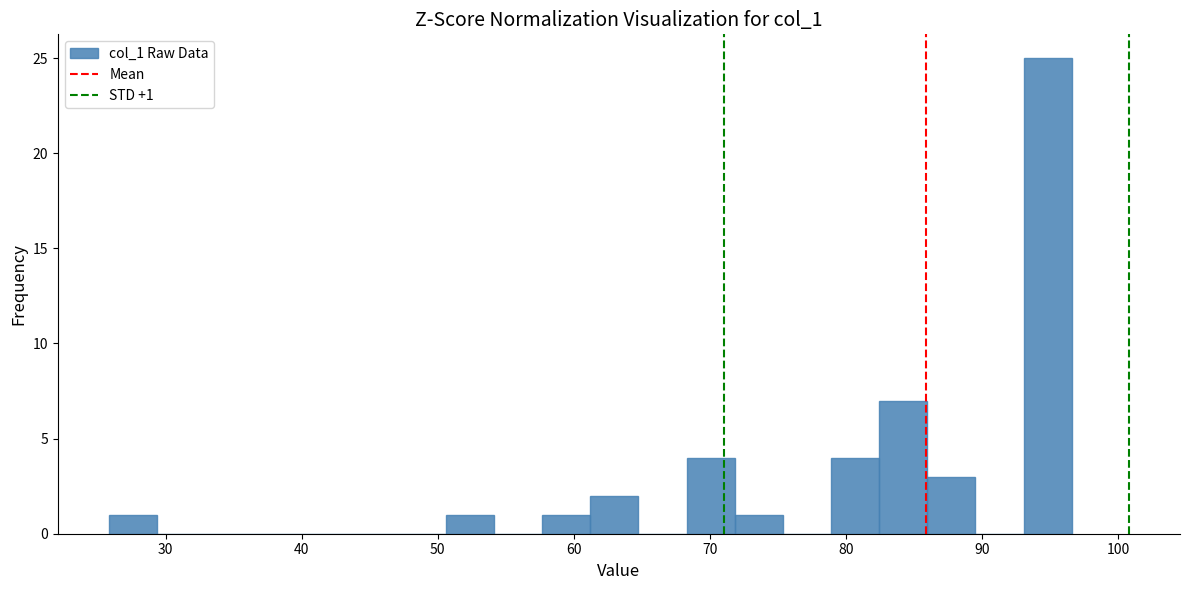

Read against the x-axis, roughly where is the centre of the tallest bar?

95